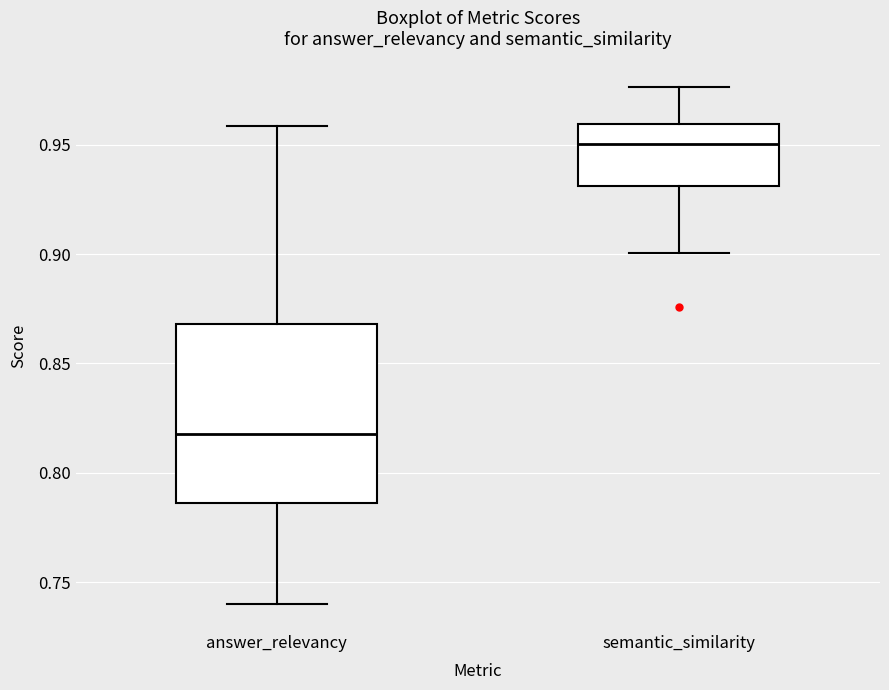

Reading left to right, transcribe this box plot: for each box, give where its median line is, the range the box spans, and where its two whiskers end, as read against the y-axis. The values are not printed on the chart, so give them approximately, as read against the axis.

answer_relevancy: median 0.820, box 0.785 to 0.870, whiskers 0.740 to 0.960
semantic_similarity: median 0.950, box 0.930 to 0.960, whiskers 0.900 to 0.975